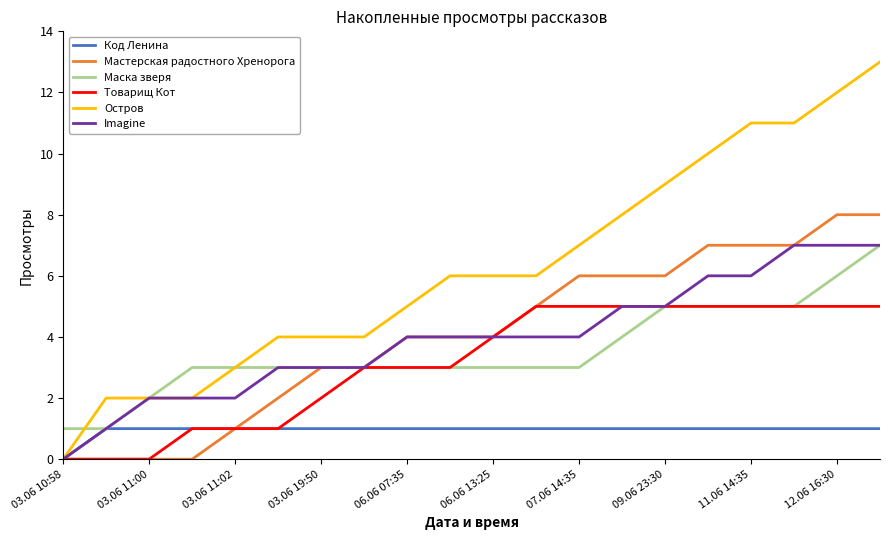

Which series has the largest total across all categories?

Остров